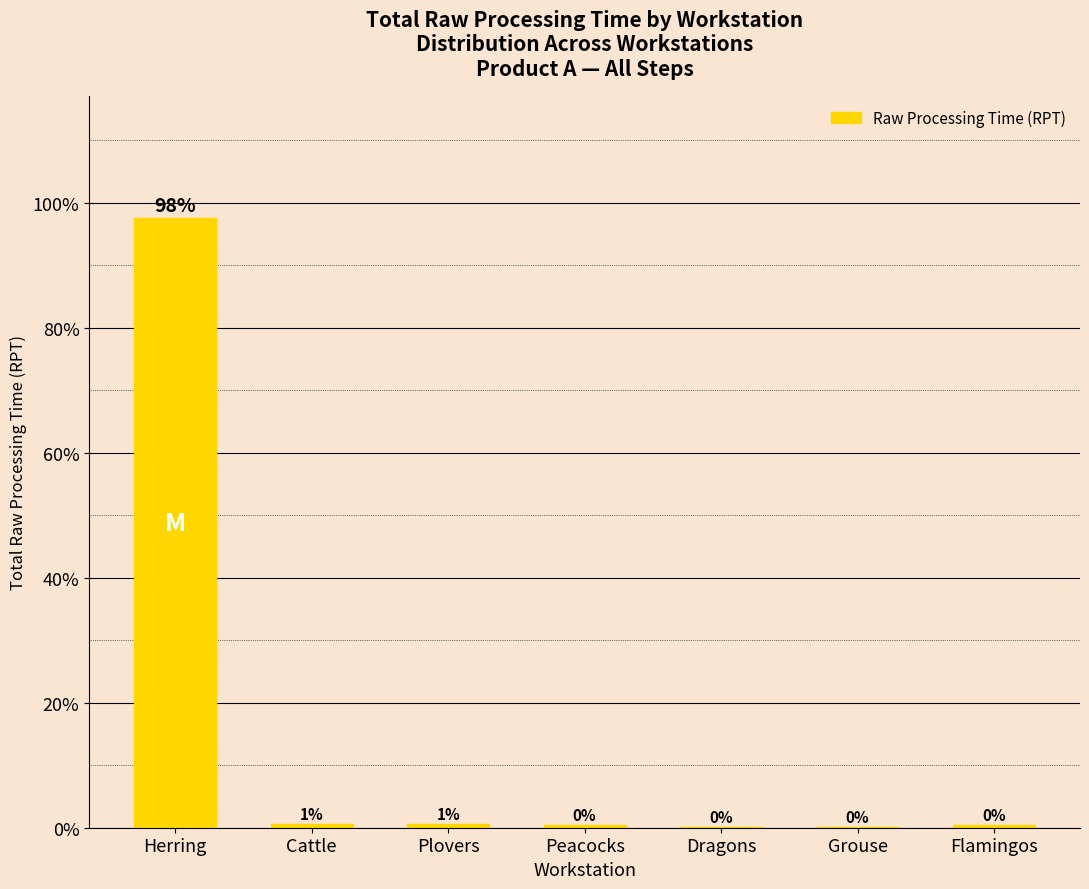

Are the bars horizontal?

No